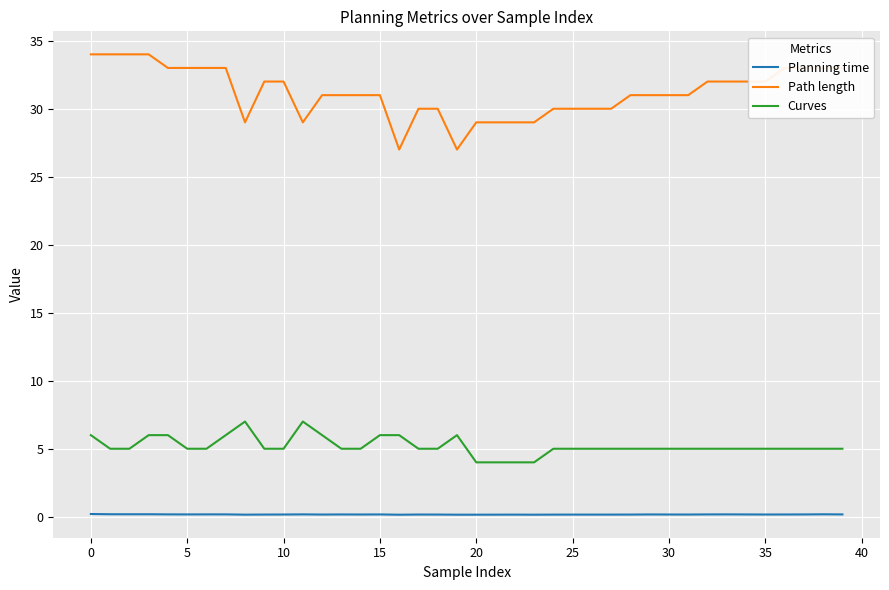

What is the sum of all Curves values?

208.0